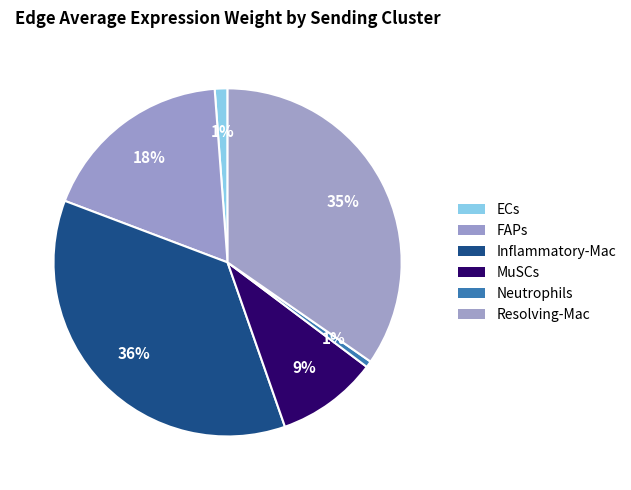

To the nearest percent, what is the difference between the MuSCs and Inflammatory-Mac slice percentages?

27%